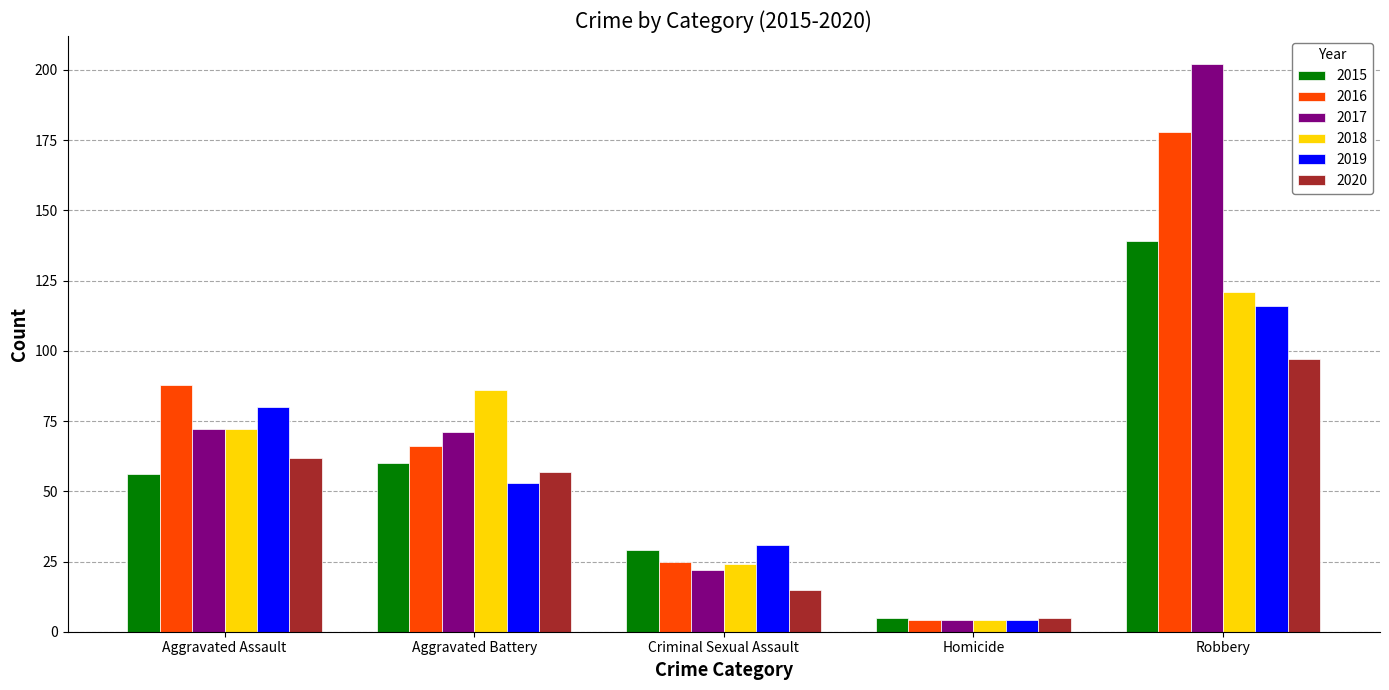

How many data points in 2020 are less than 57?

2